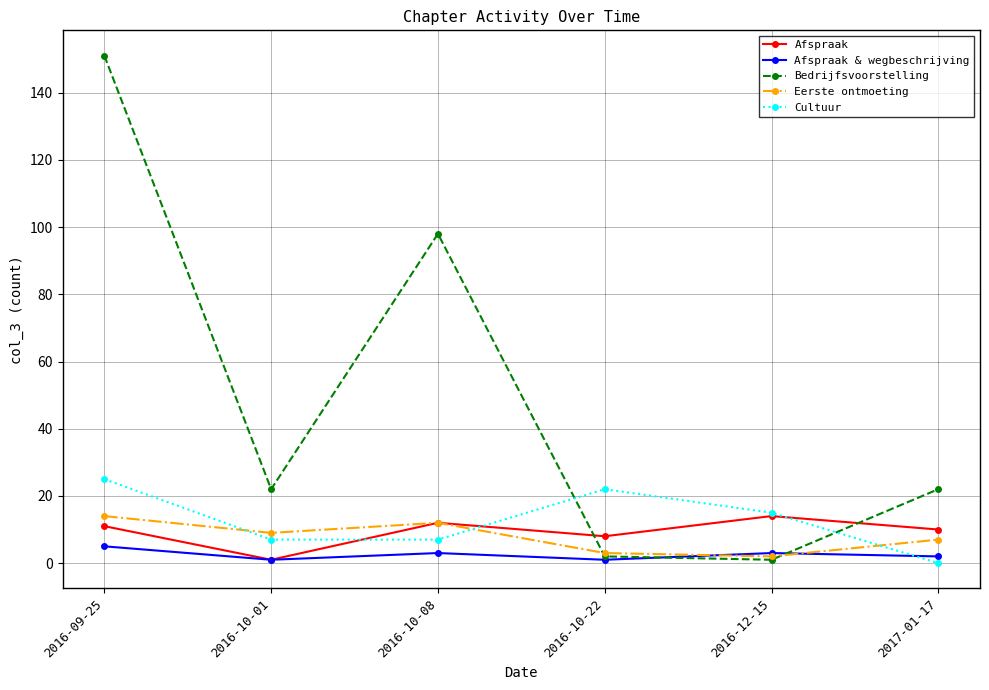

At which category does Afspraak reach its first local peak?

2016-10-08